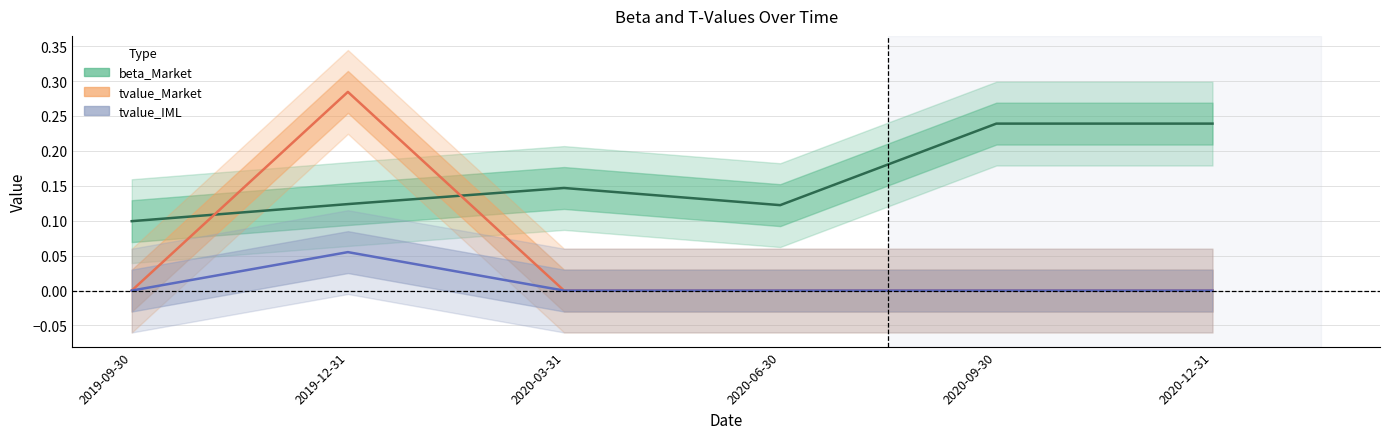

At 2020-06-30, list the series in order from largest to smallest.

beta_Market, tvalue_Market, tvalue_IML